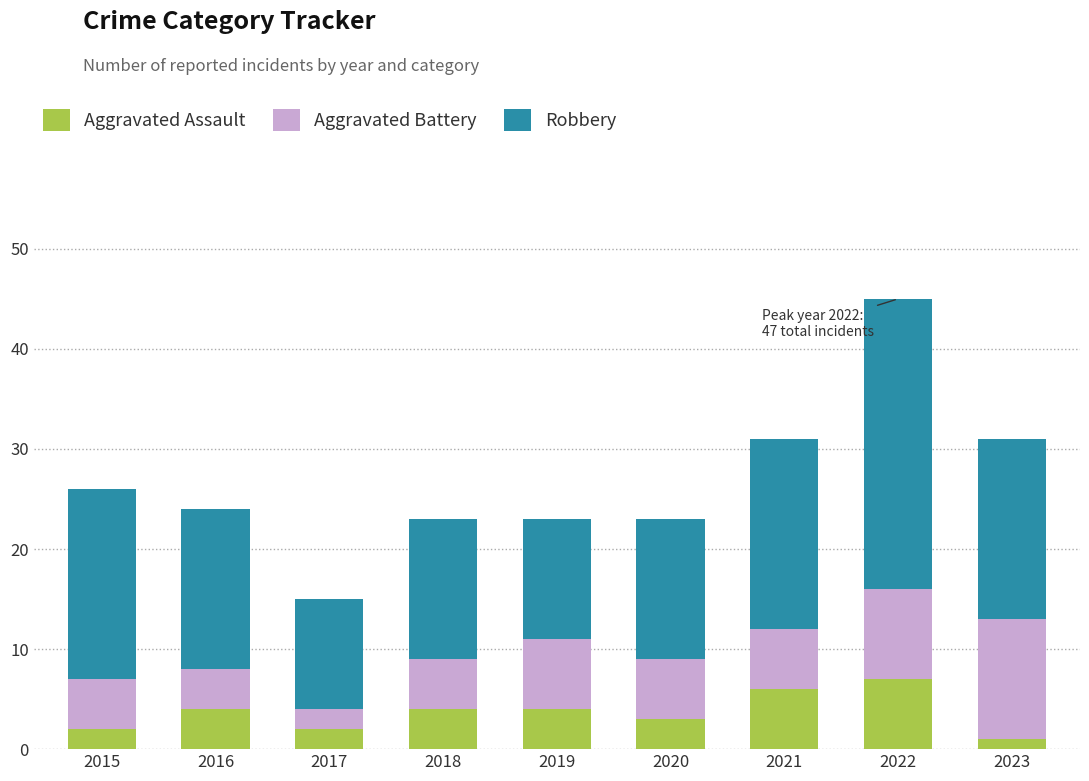

What is the maximum value for Aggravated Assault?

7